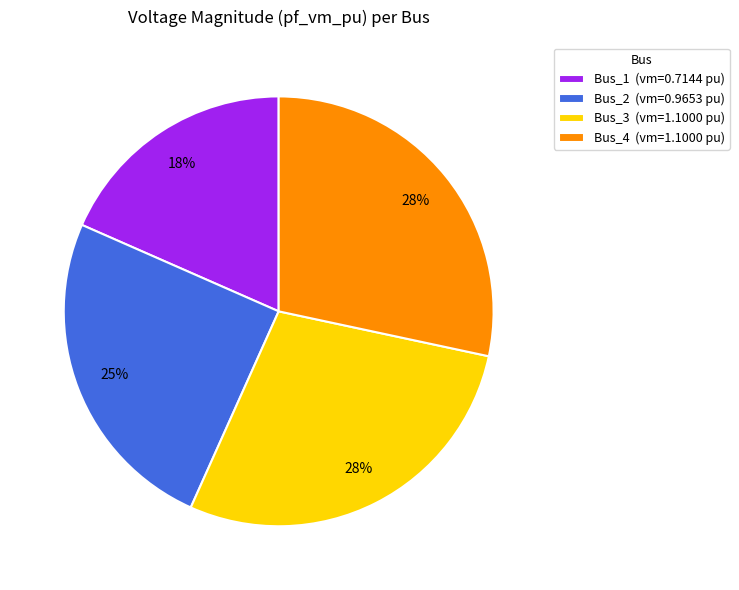

To the nearest percent, what is the difference between the largest and smallest slice percentages?

10%